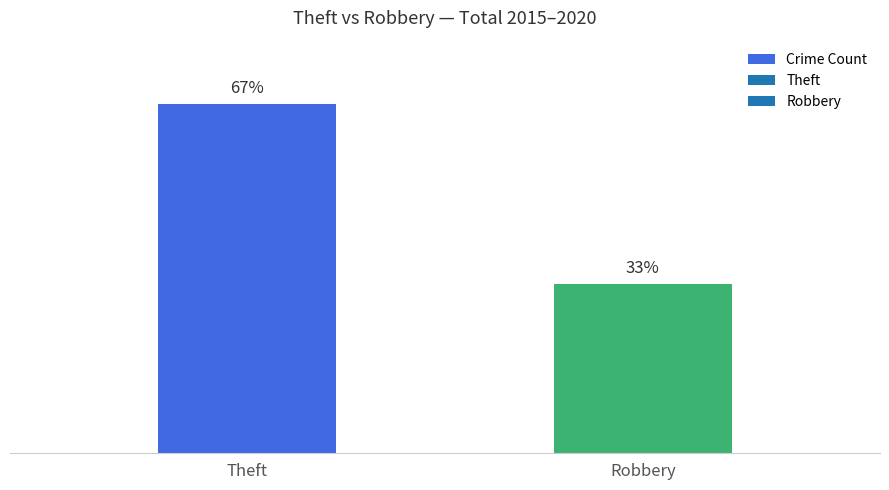

List the labels in order of value, largest first.

Theft, Robbery